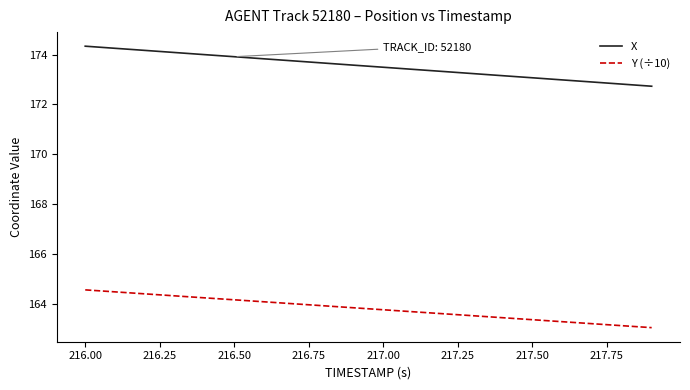

Which series has the widest spread of values?

X